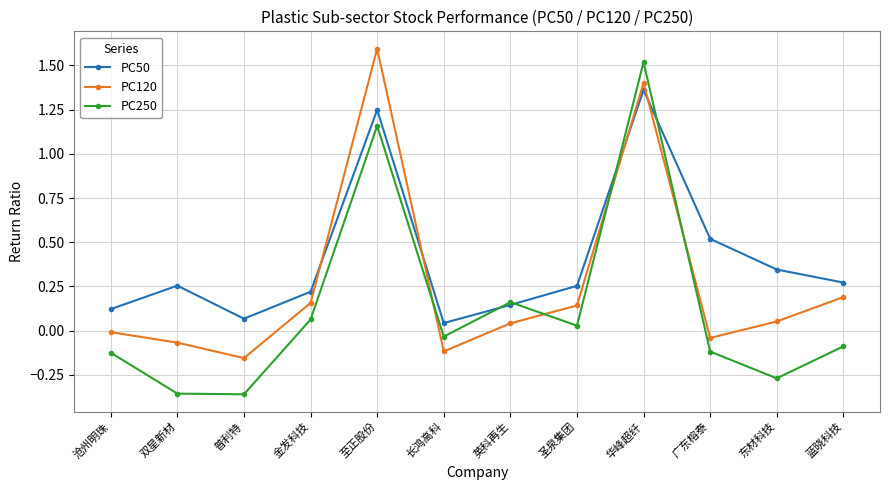

Which series has the largest range (max minus min)?

PC250